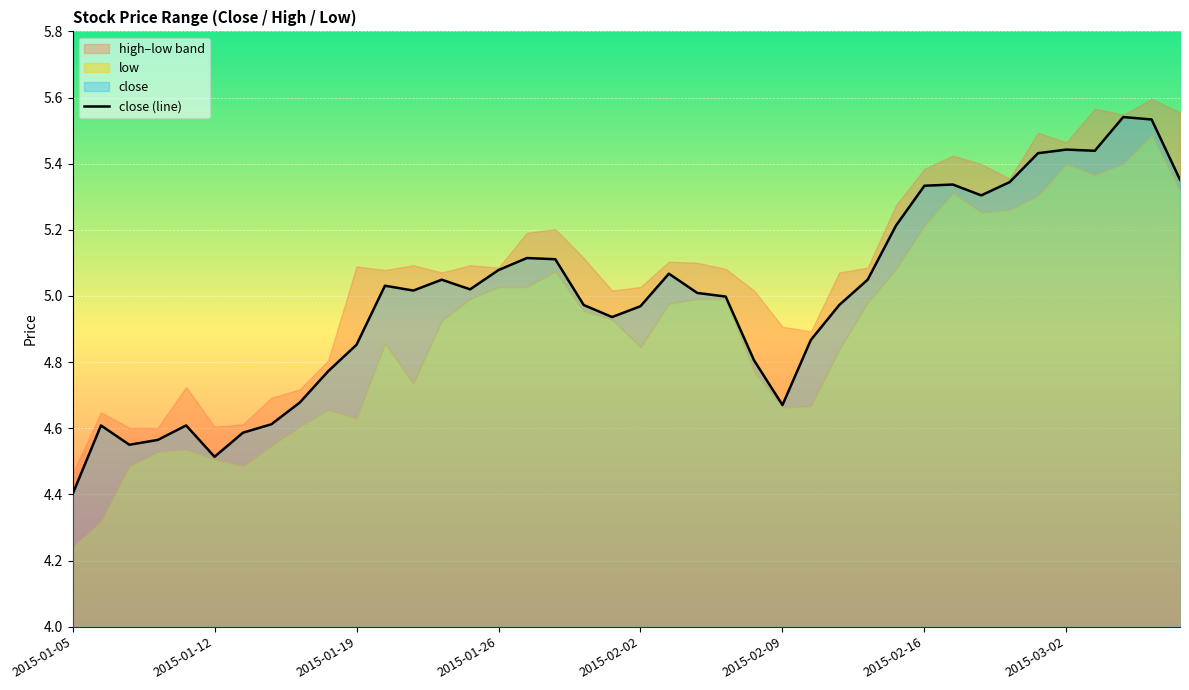

Count the number of categories in the chart.

40